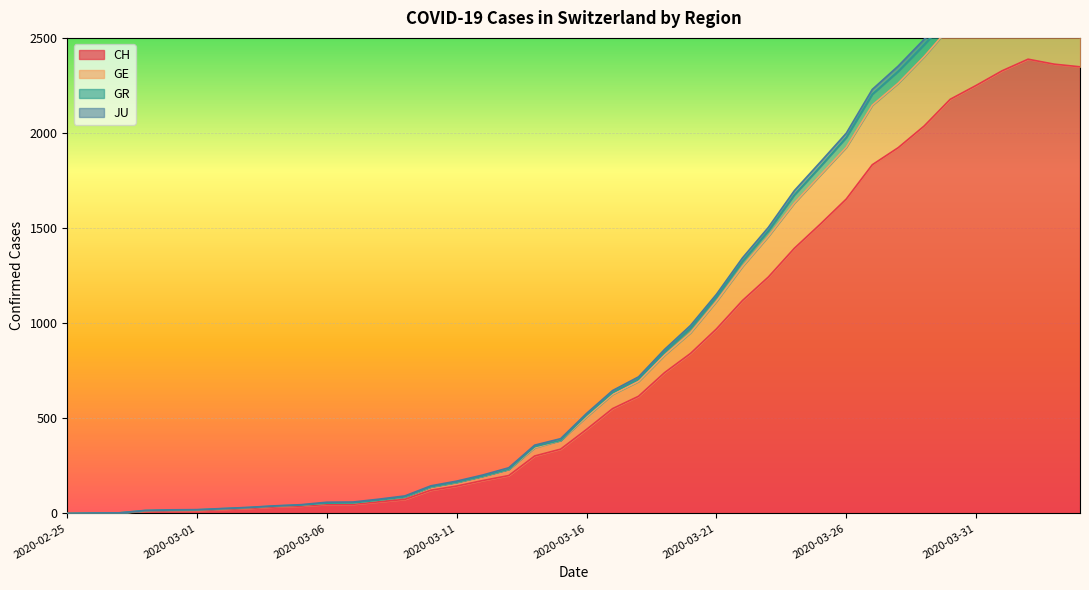

What position from the left is 2020-03-12?

17